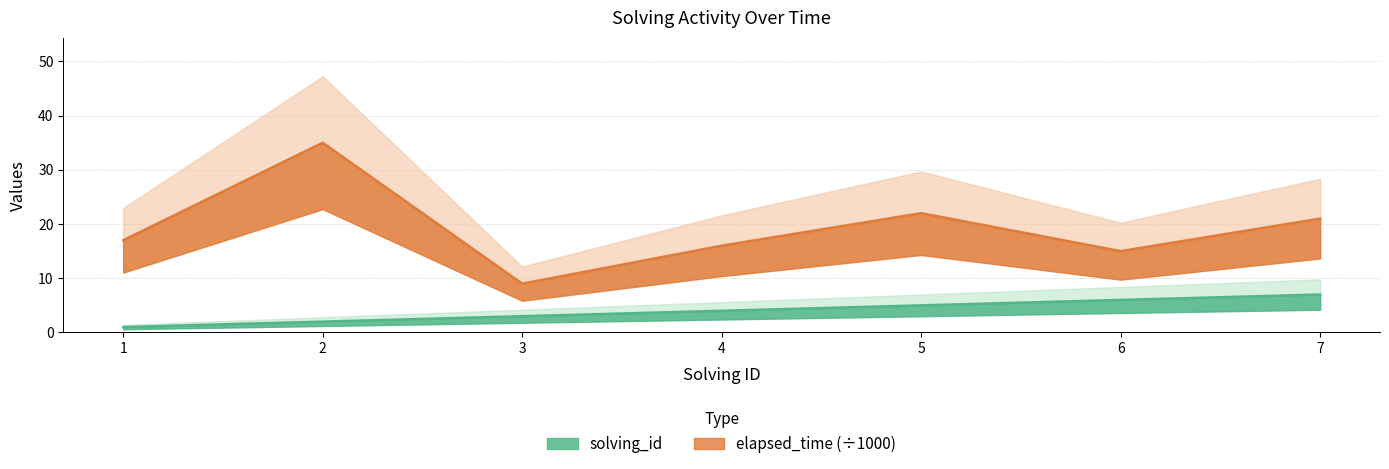

What is the sum of the solving_id values at 2 and 6?

8